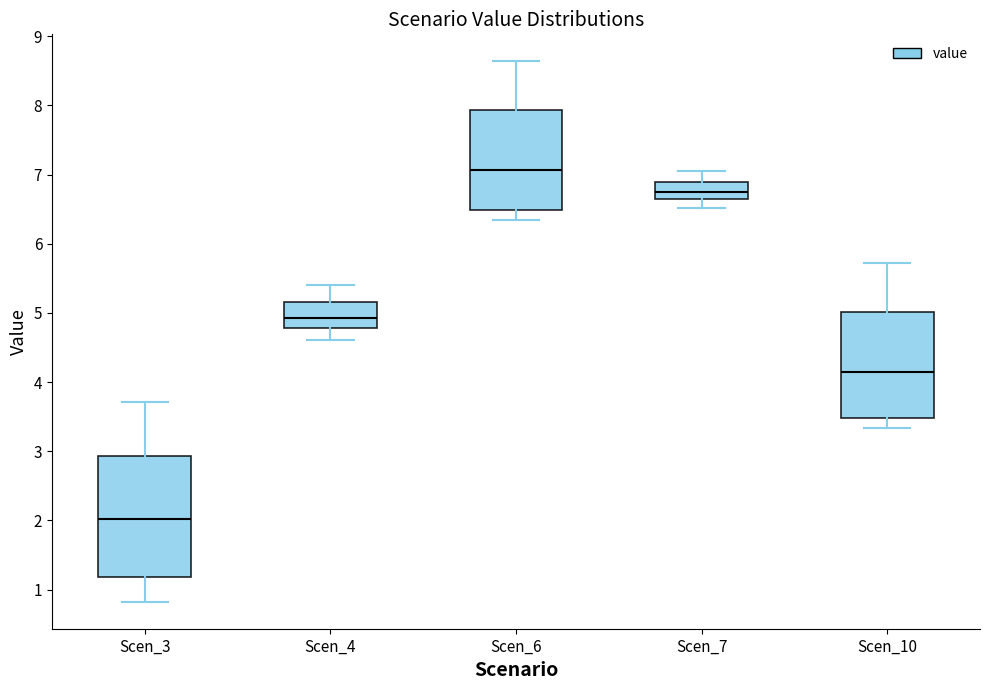

Which box is the tallest, from its lower edge to its upper edge?

Scen_3